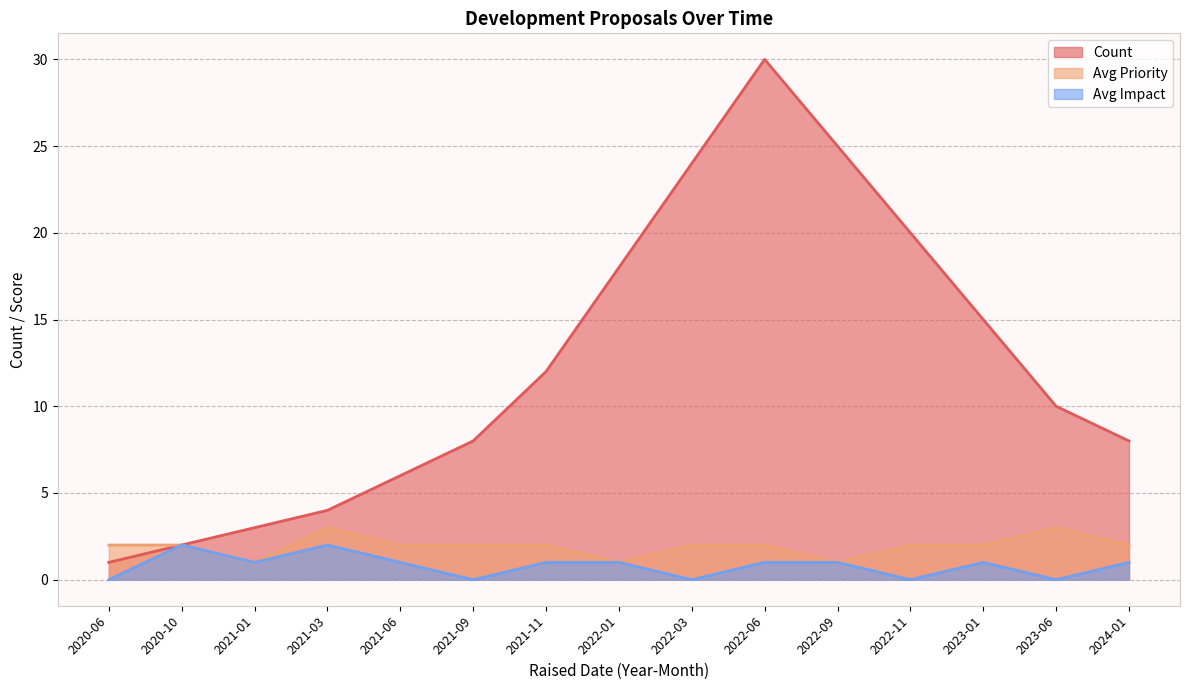

At 2023-01, list the series in order from smallest to largest.

Avg Impact, Avg Priority, Count